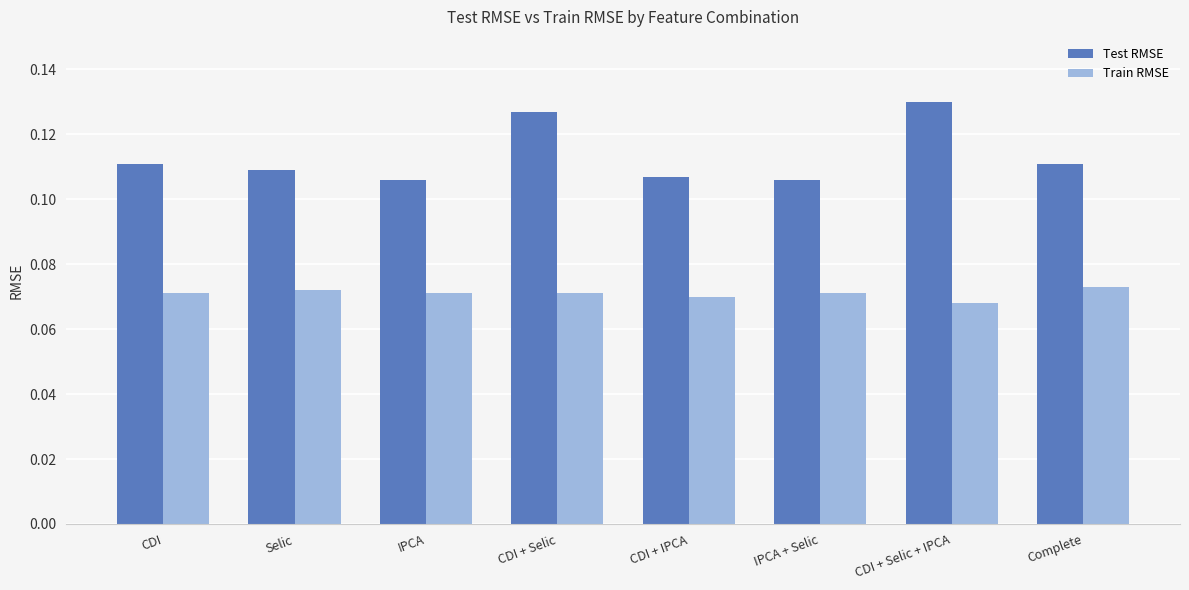

List the series in order of their overall mean, lowest first.

Train RMSE, Test RMSE